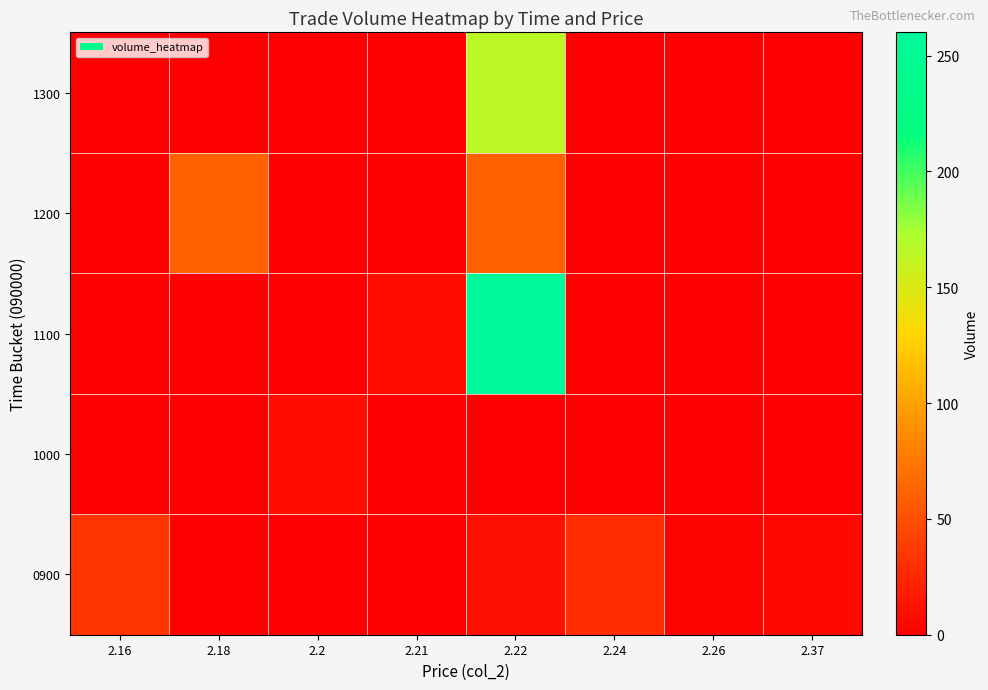

What is the total value across all series at 2.16?

34